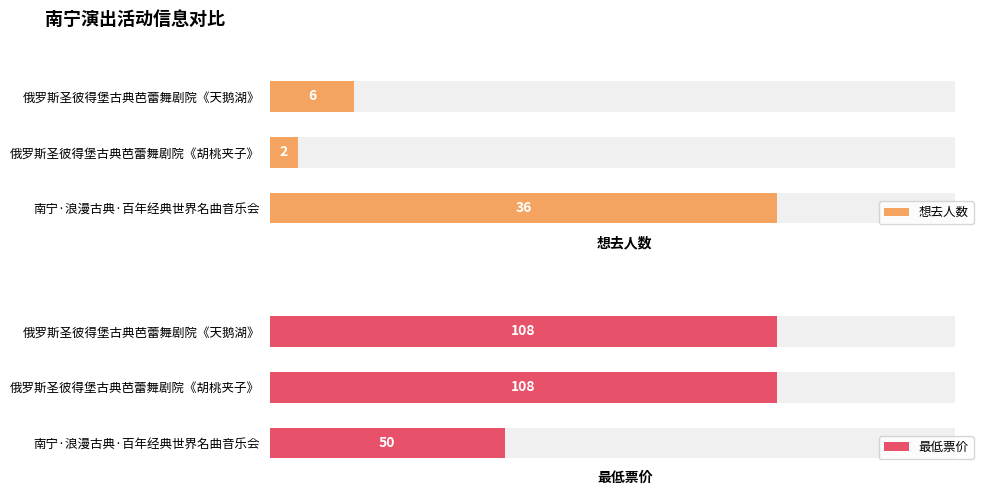

Reading right to left, extract all data points from this chart.

想去人数: 6	2	36
最低票价: 108	108	50